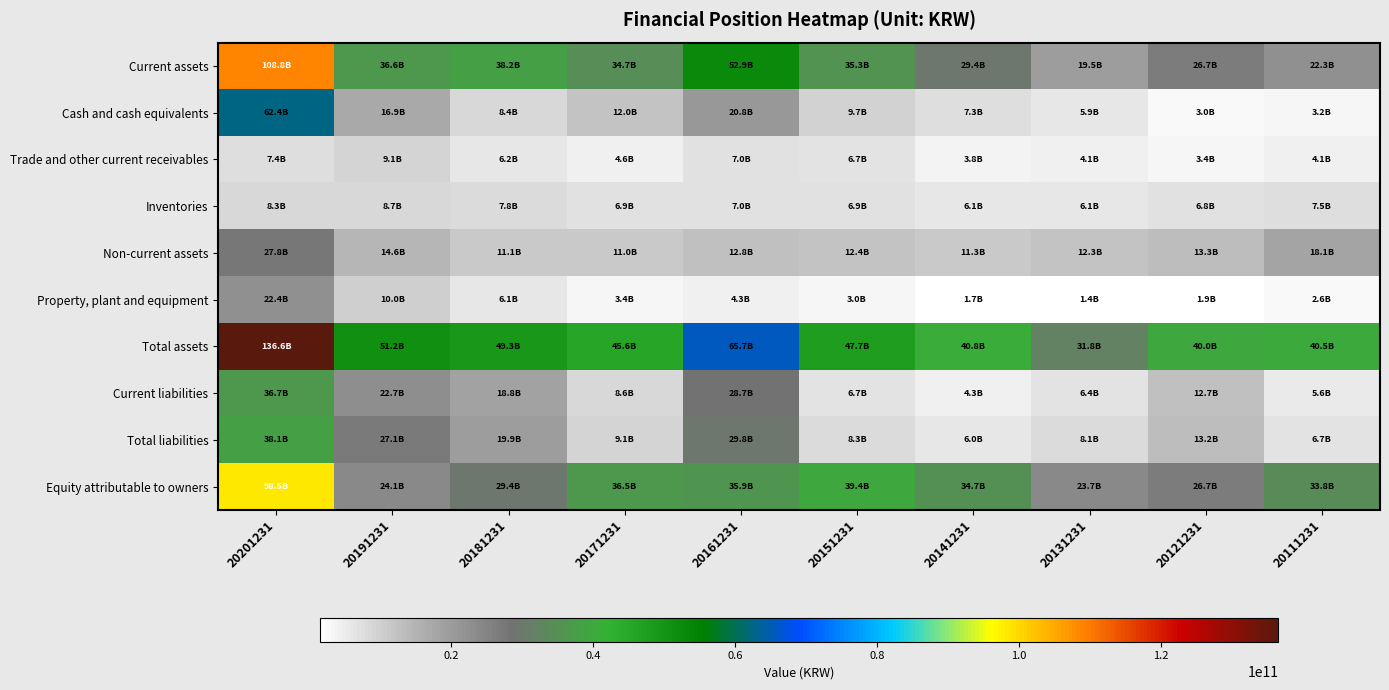

Rank the series by their maximum value, from lowest to highest.

Inventories, Trade and other current receivables, Property, plant and equipment, Non-current assets, Current liabilities, Total liabilities, Cash and cash equivalents, Equity attributable to owners, Current assets, Total assets